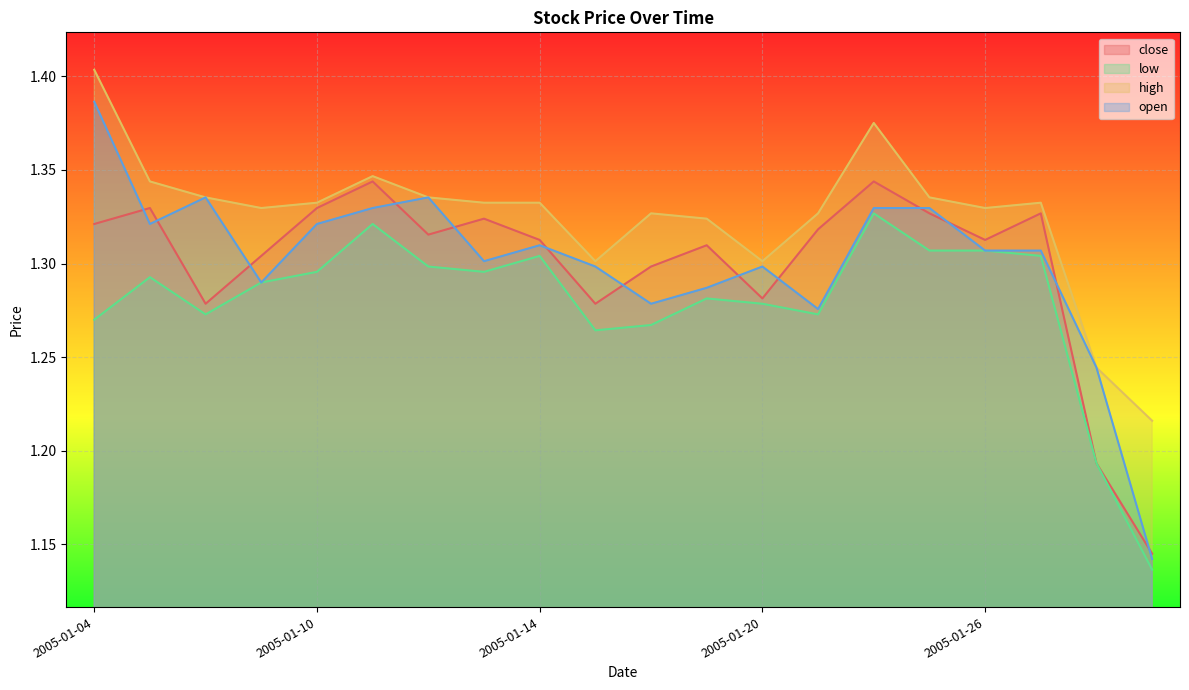

What is the value of the close point at the 6th from the left?

1.3